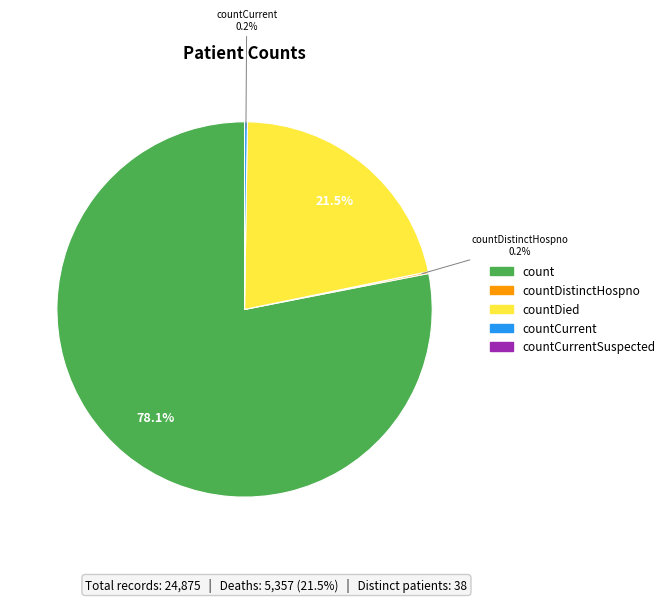

Is there any slice that represents more than half of the pie?

Yes